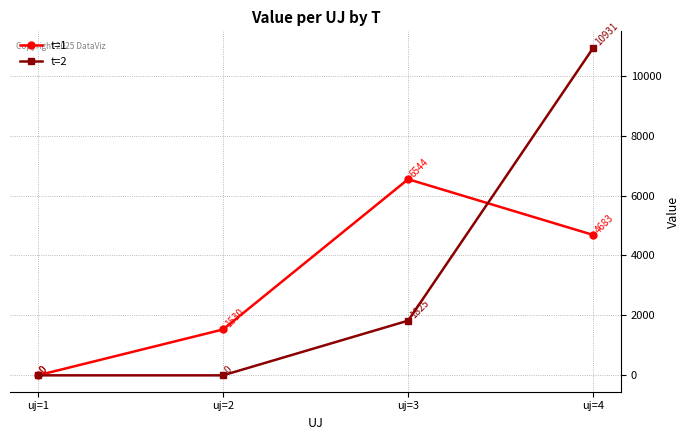

The value of t=1 at uj=2 is 1529.6. True or false?

True